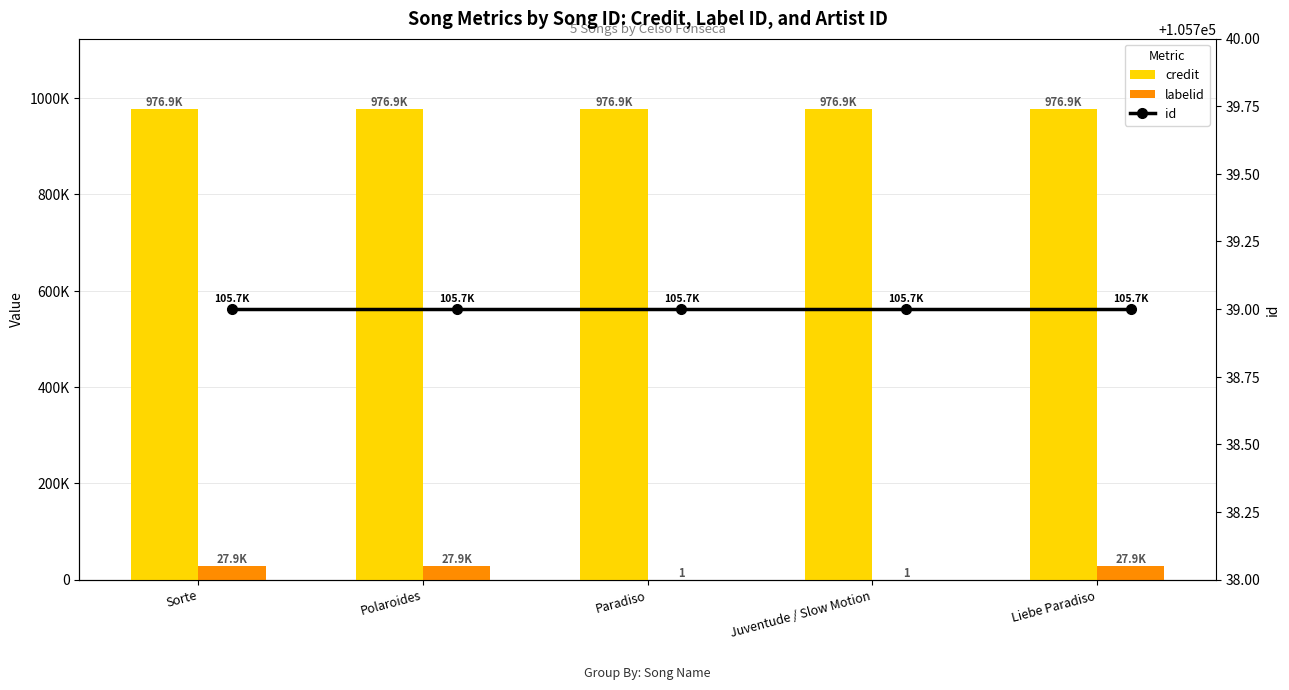

What are all the series names shown in the legend?

credit, labelid, id